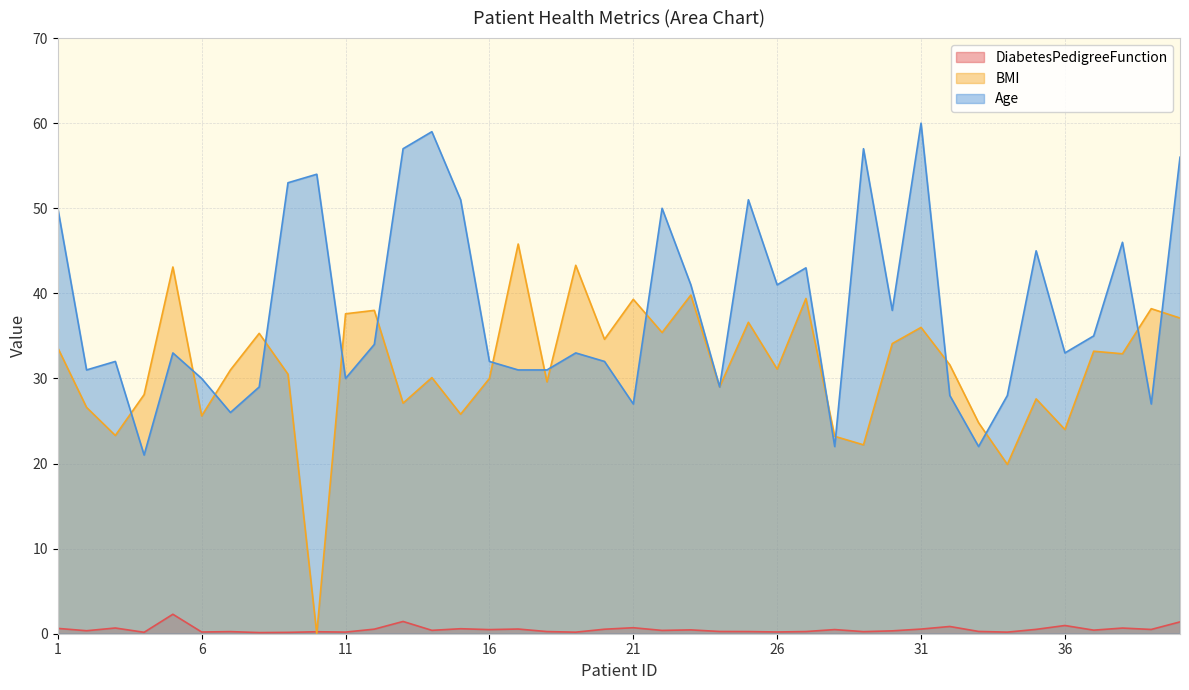

What are all the series names shown in the legend?

DiabetesPedigreeFunction, BMI, Age